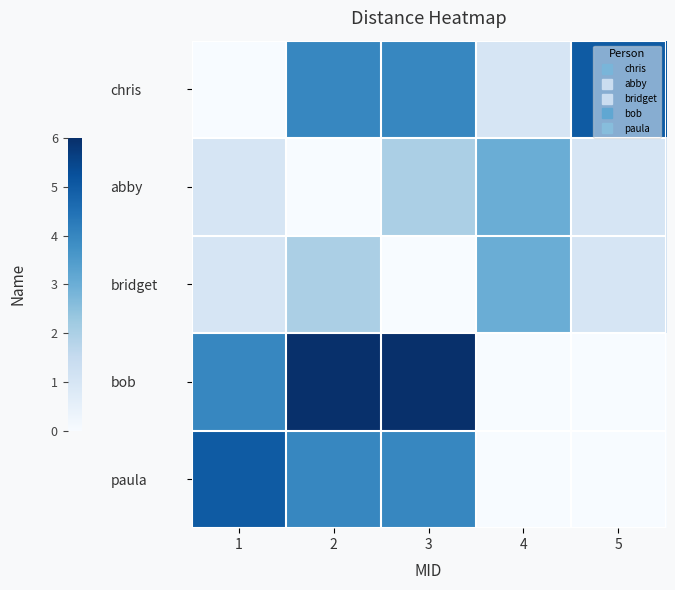

Reading right to left, transcribe all the data shown in this chart.

chris: 5=5	4=1	3=4	2=4	1=0
abby: 5=1	4=3	3=2	2=0	1=1
bridget: 5=1	4=3	3=0	2=2	1=1
bob: 5=0	4=0	3=6	2=6	1=4
paula: 5=0	4=0	3=4	2=4	1=5